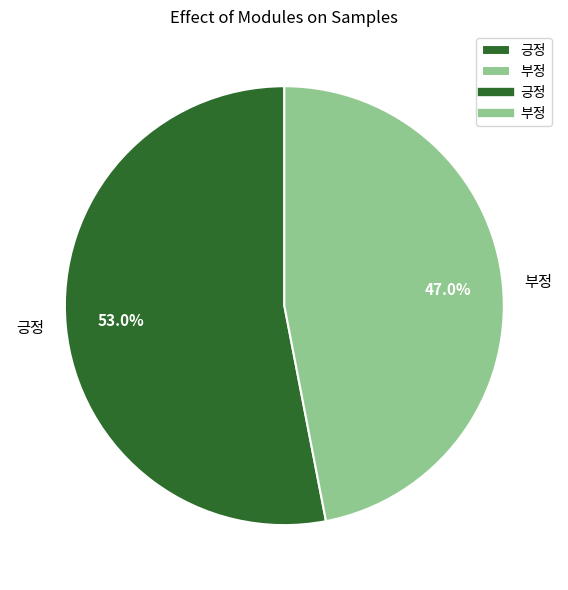

What is the largest slice in the pie chart?

긍정